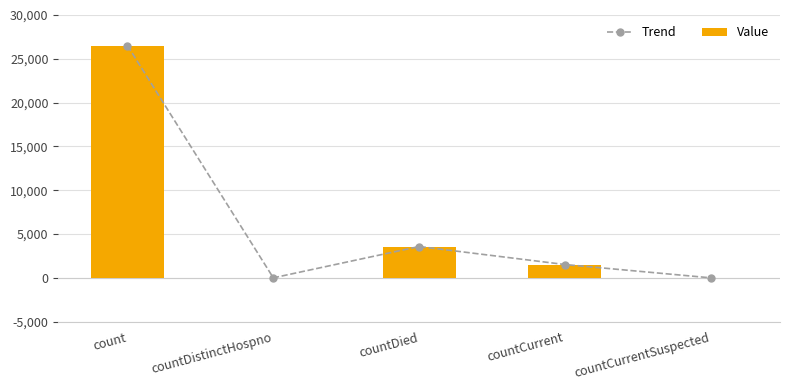

At which category is the sum across all series the highest?

count